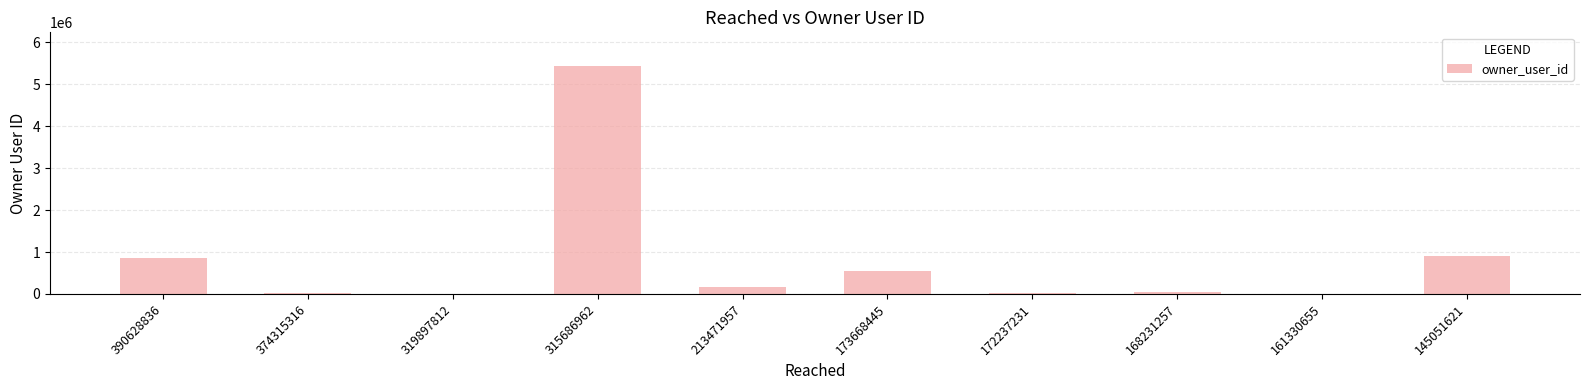

Where does the data first go above 157882?

390628836